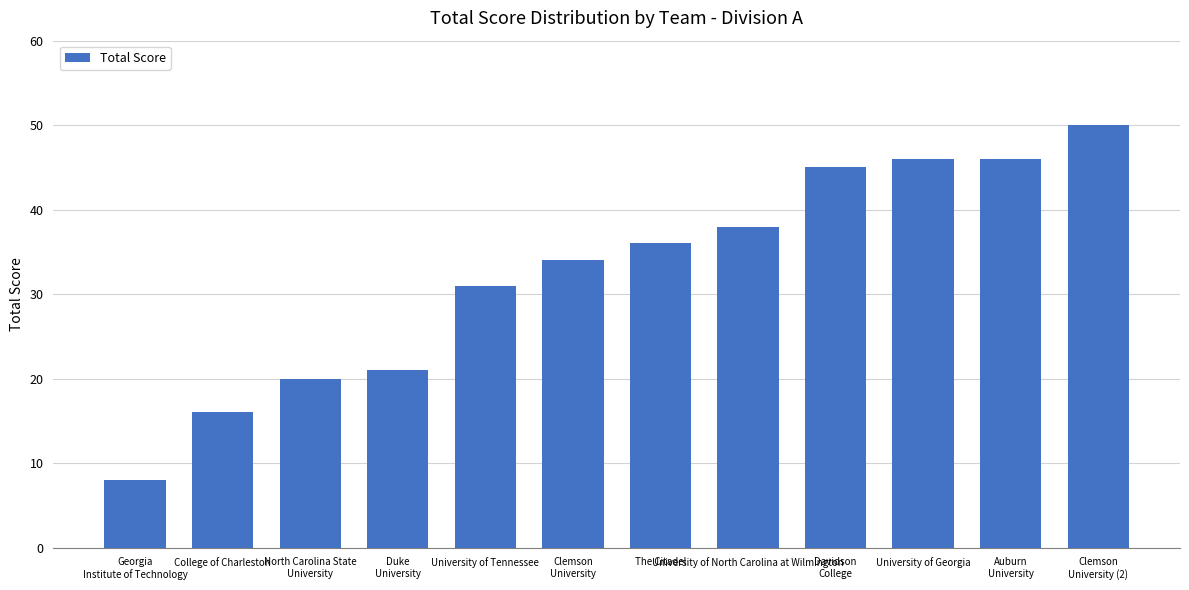

What is the sum of the values at University of North Carolina at Wilmington and The Citadel?

74